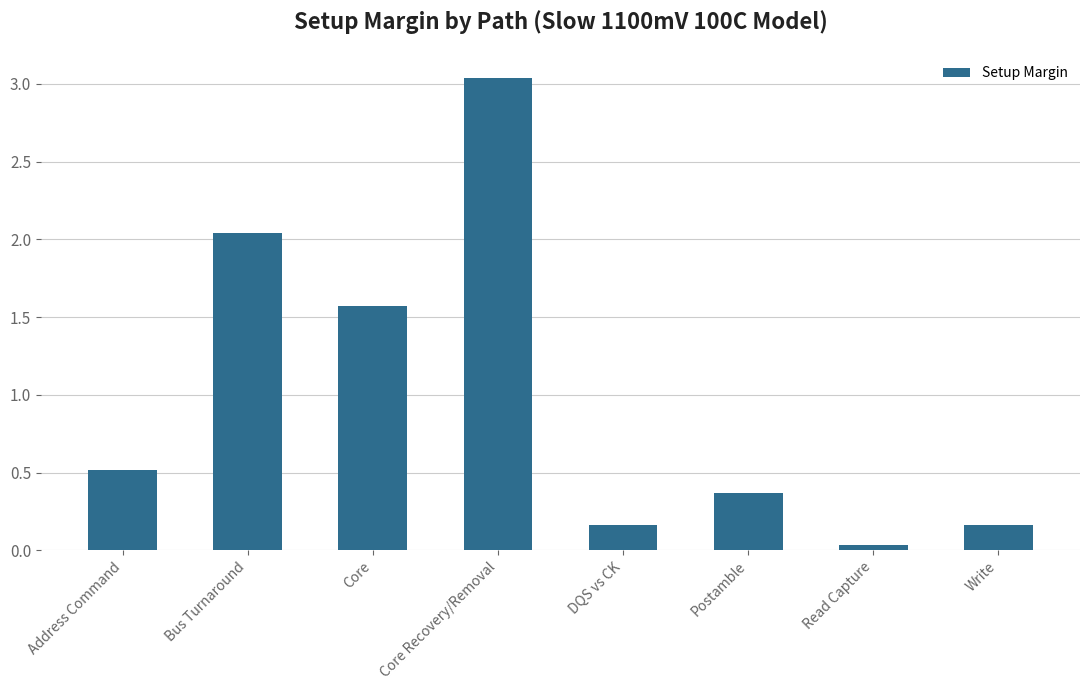

How many data points does each series have?

8